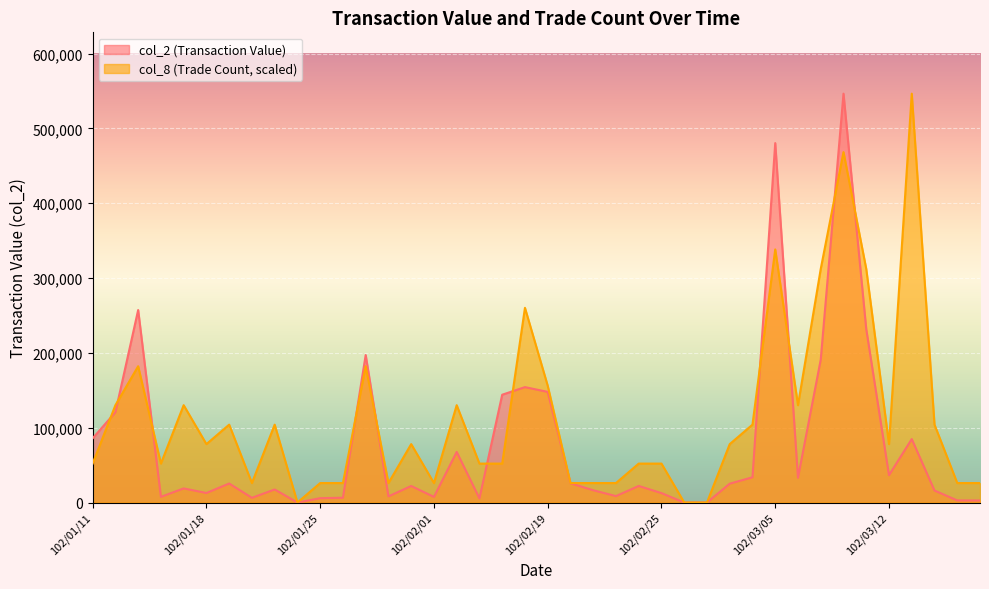

Which series has the widest spread of values?

col_2